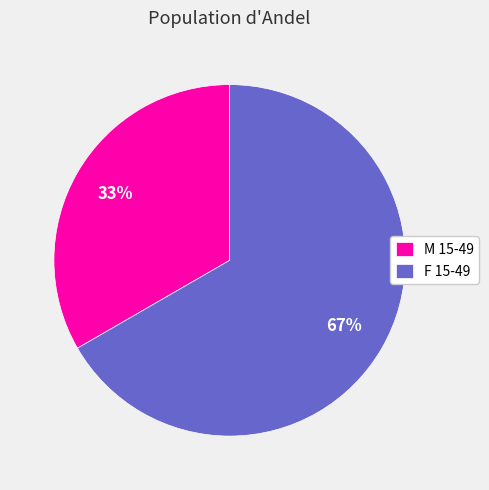

How many segments does this pie chart have?

2